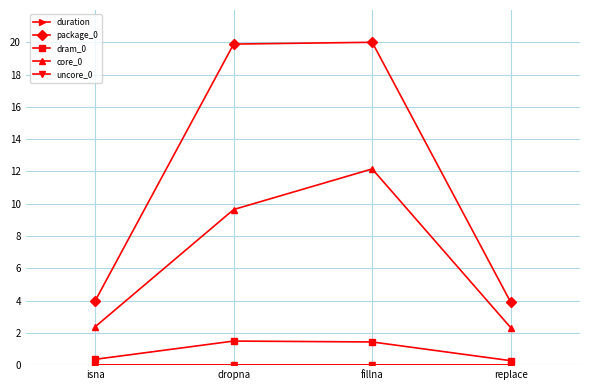

How many lines are shown in the chart?

5